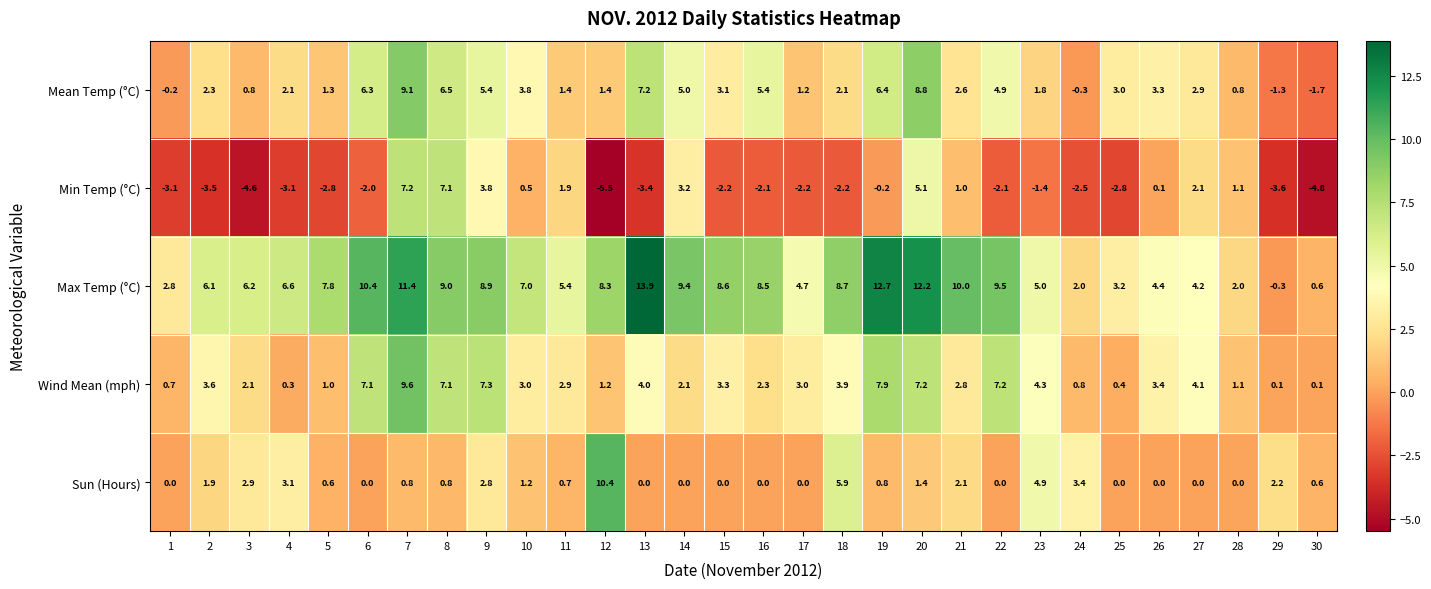

What is the total value across all series at 27?

13.3